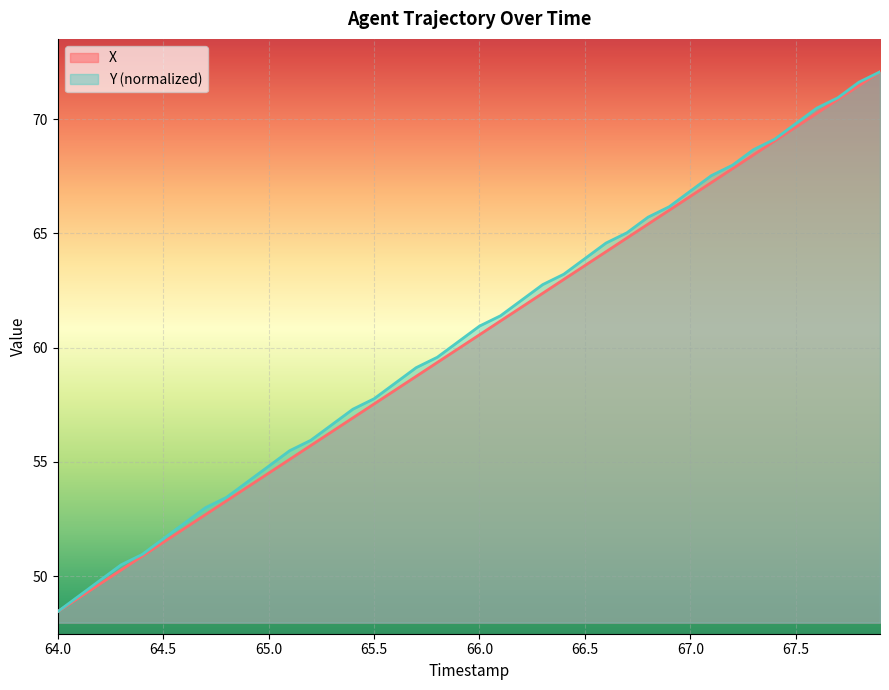

What is the sum of all Y values?

2419.3